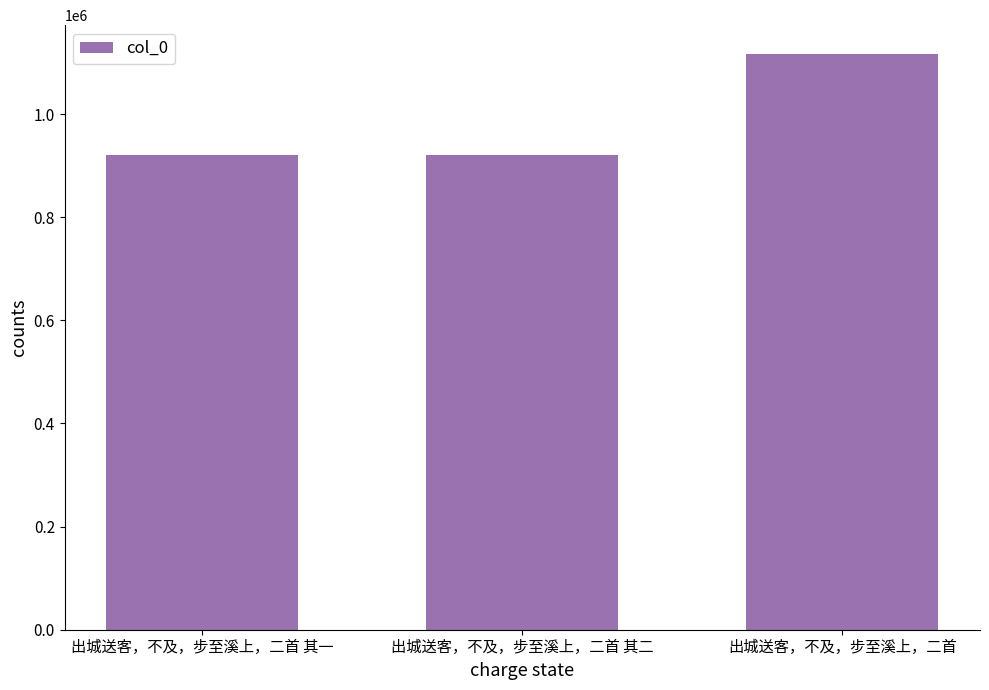

Where is the data nearest to the value 1018613?

出城送客，不及，步至溪上，二首 其二